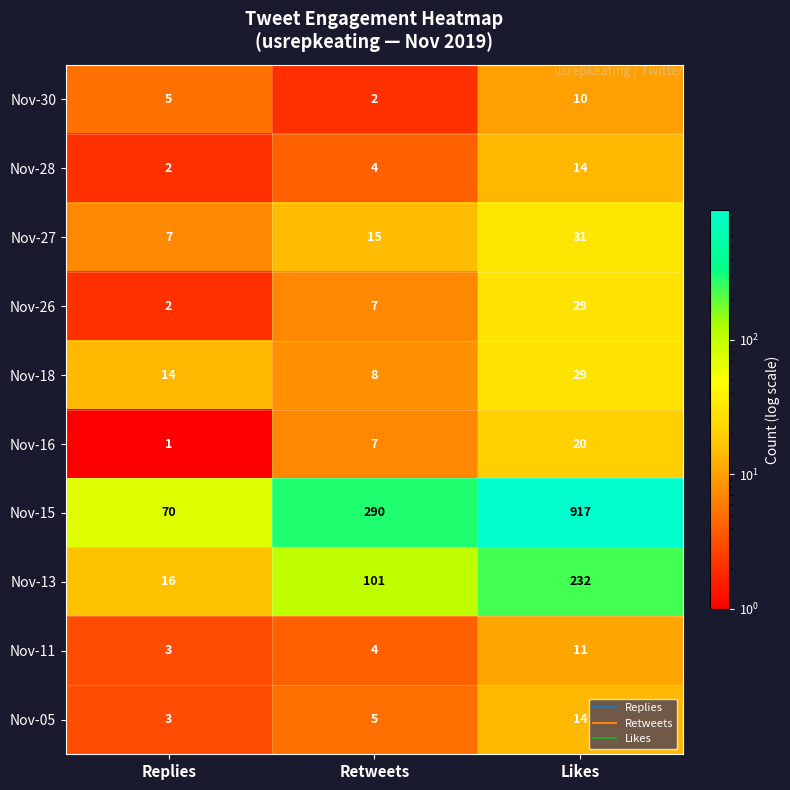

Count the Nov-15 values in the range 70 to 917.

3